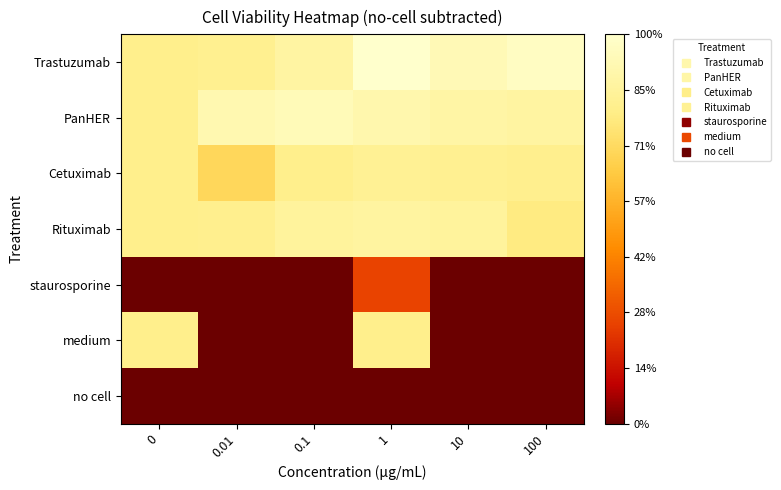

Rank the series at 0.01 from lowest to highest value.

staurosporine, medium, no cell, Cetuximab, Rituximab, Trastuzumab, PanHER